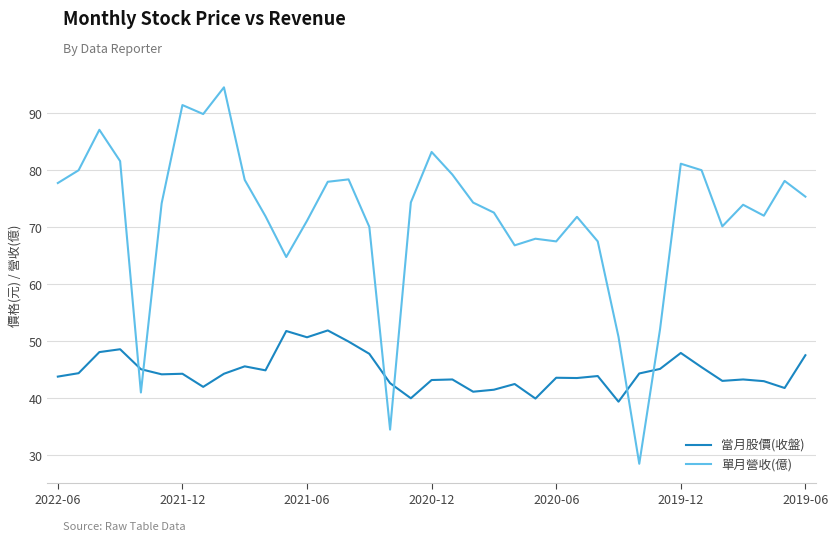

True or false: 單月營收(億) and 當月股價(收盤) cross at least once.

True